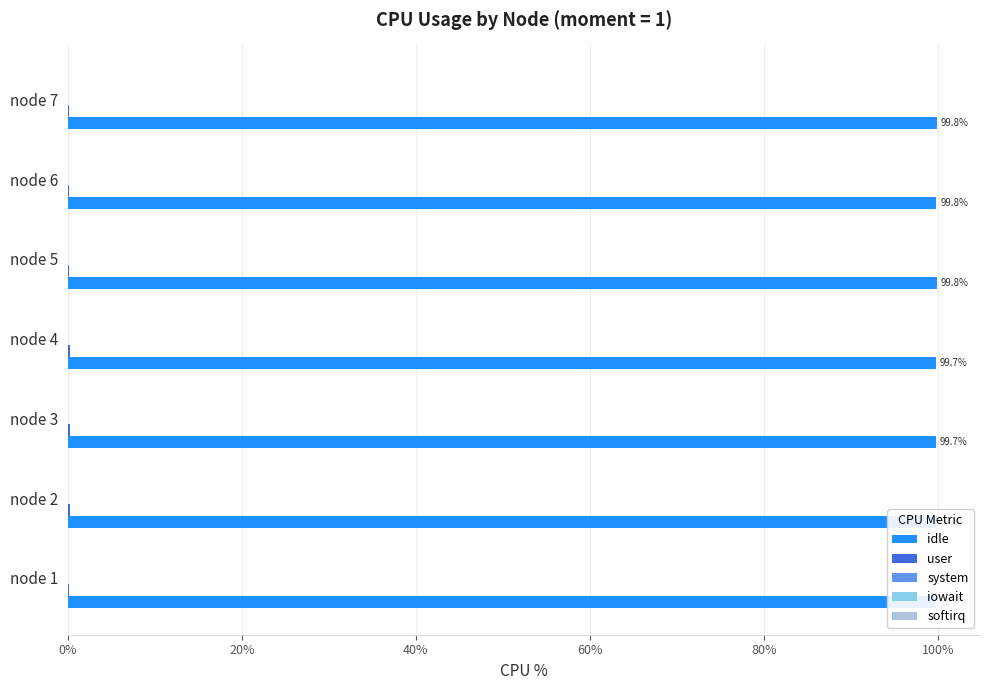

What is the maximum value shown in the chart?

99.8